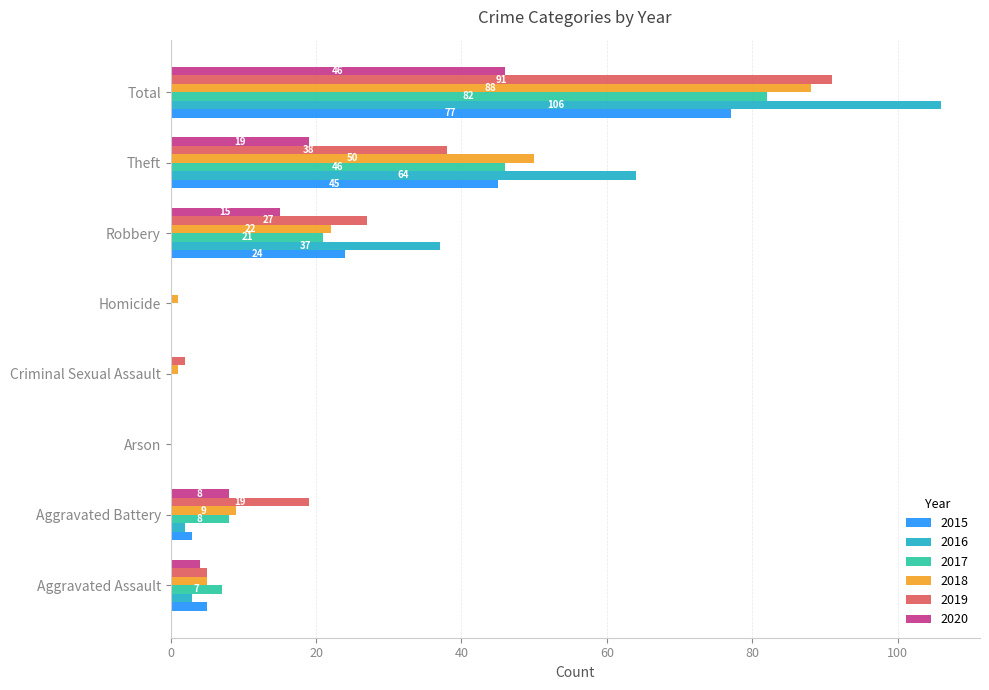

How many series are shown in this chart?

6